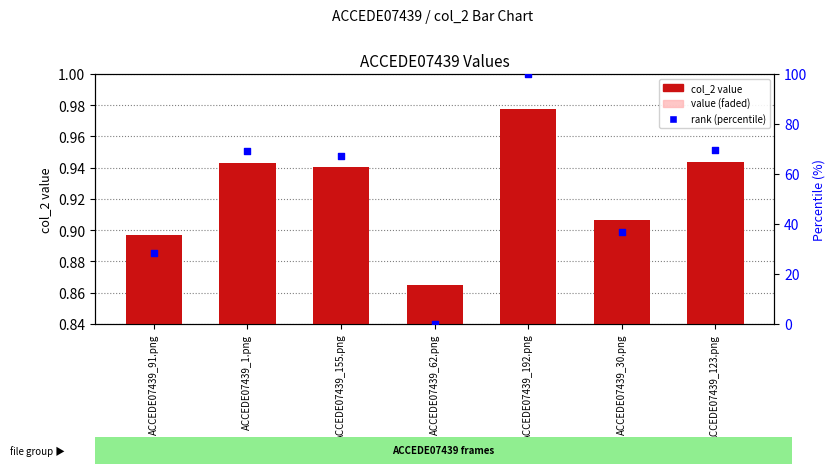

Which series reaches the maximum Y coordinate?

rank